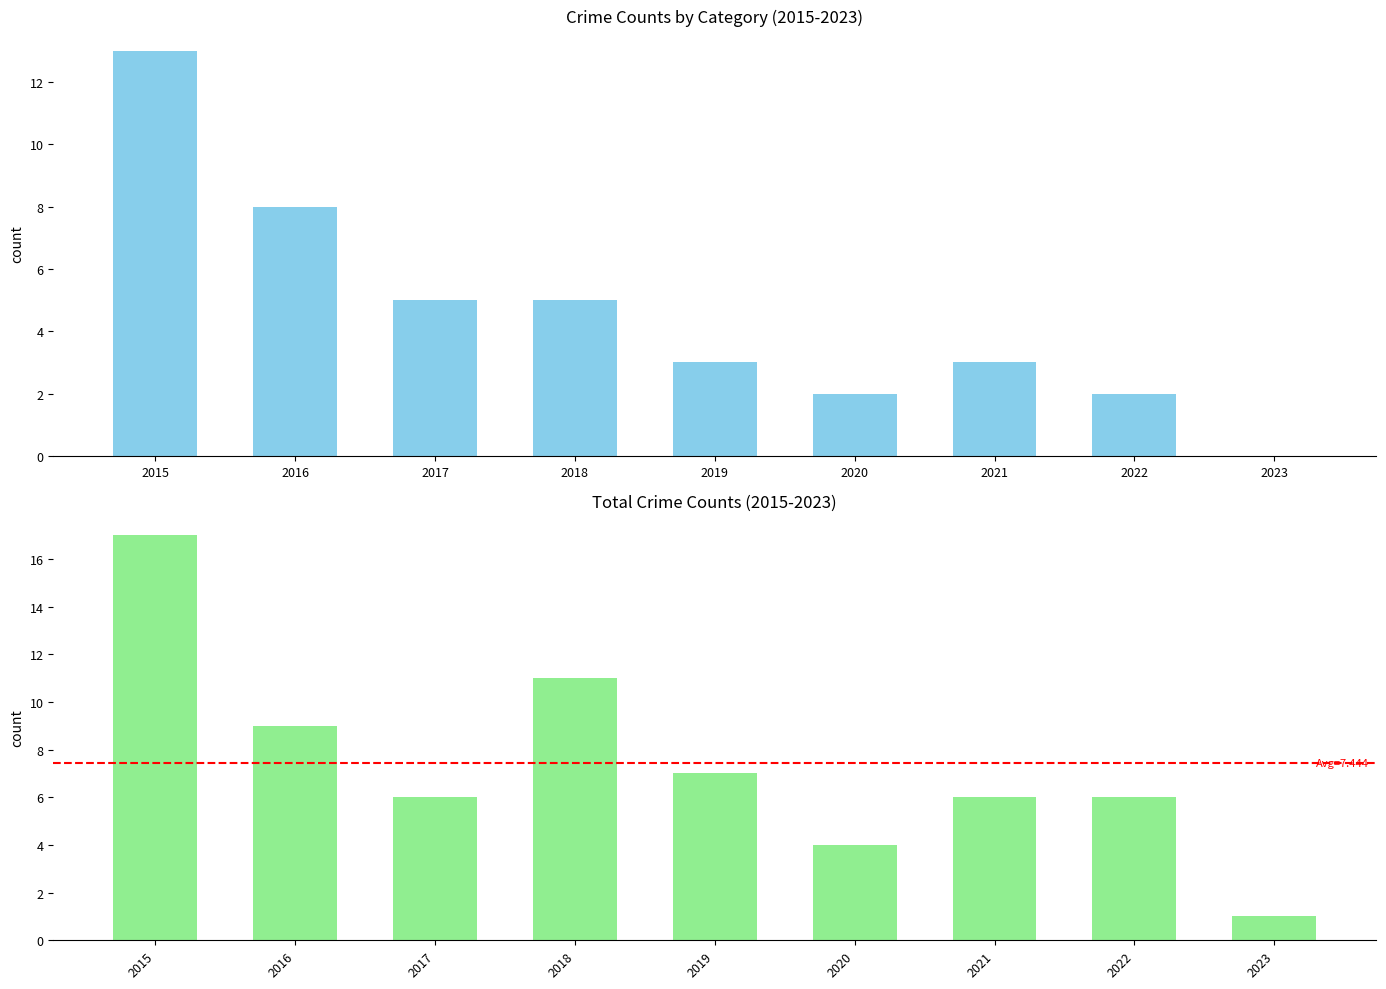

Which category has the highest value across all series?

2015